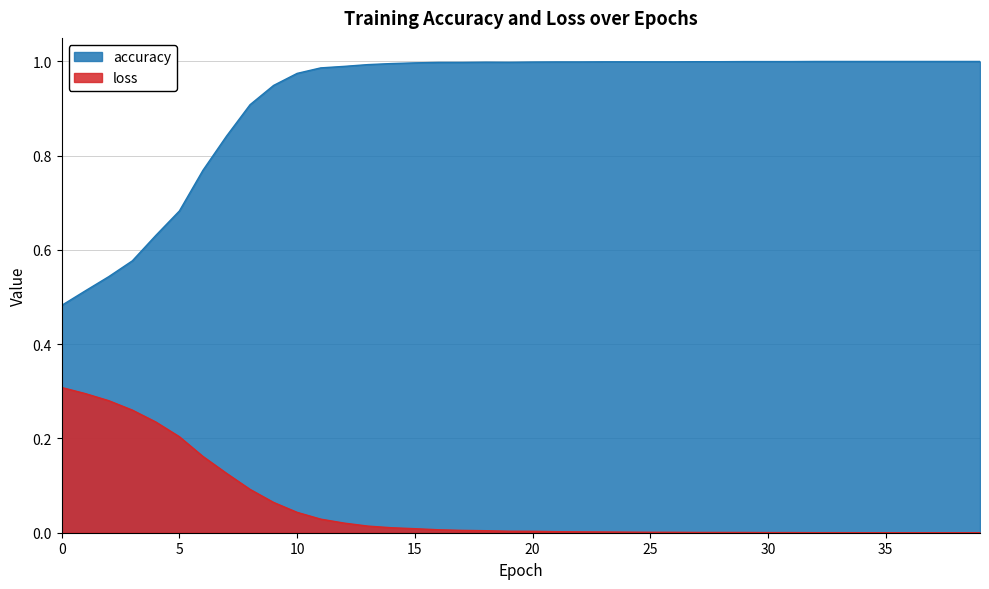

How many lines are shown in the chart?

2